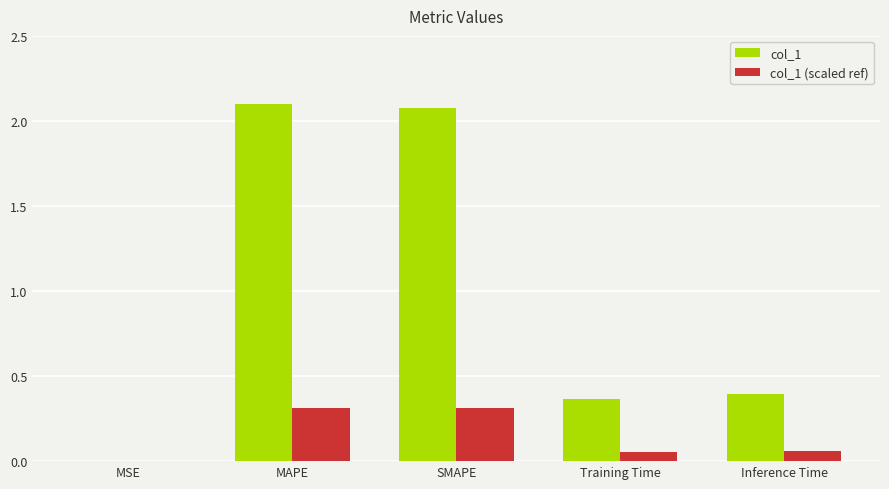

What is the total value across all series at SMAPE?

2.4